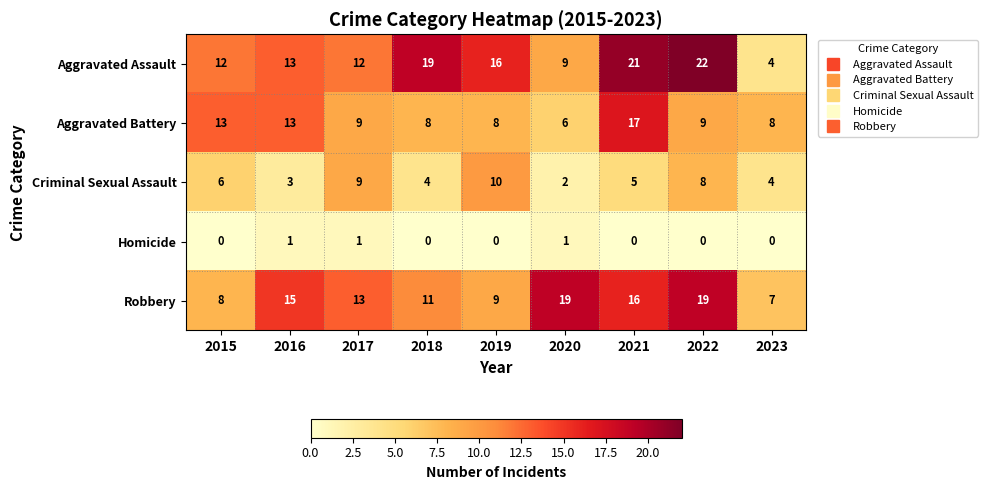

Rank the series at 2018 from highest to lowest value.

Aggravated Assault, Robbery, Aggravated Battery, Criminal Sexual Assault, Homicide